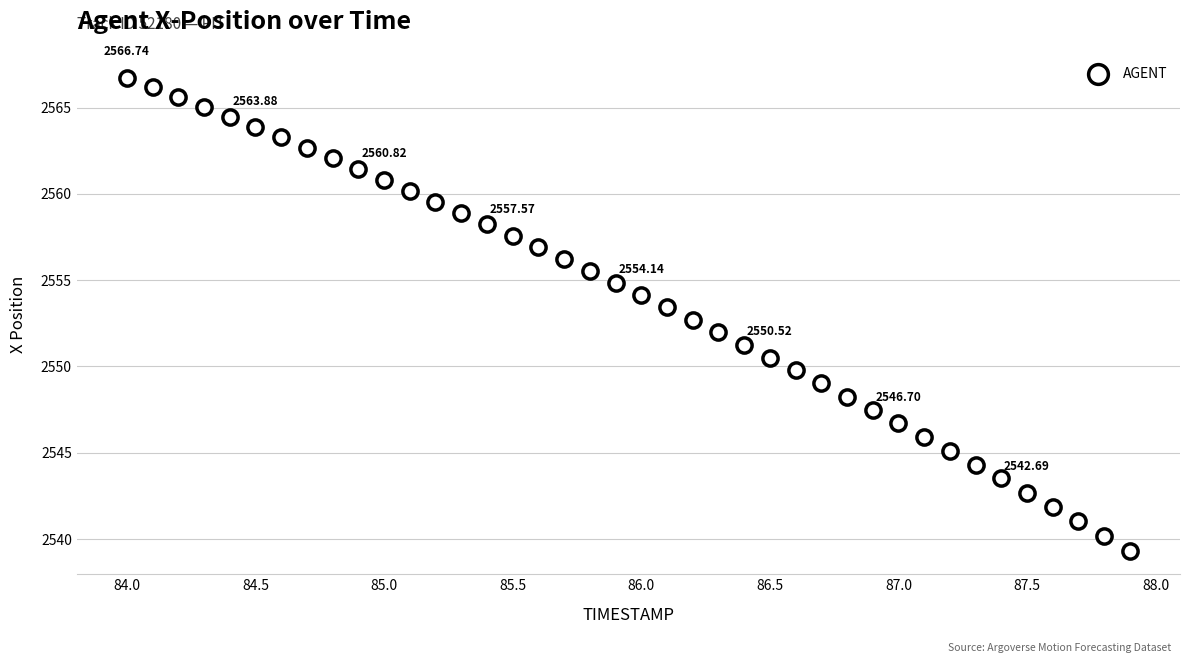

What is the range of Y values (max minus min)?

27.4